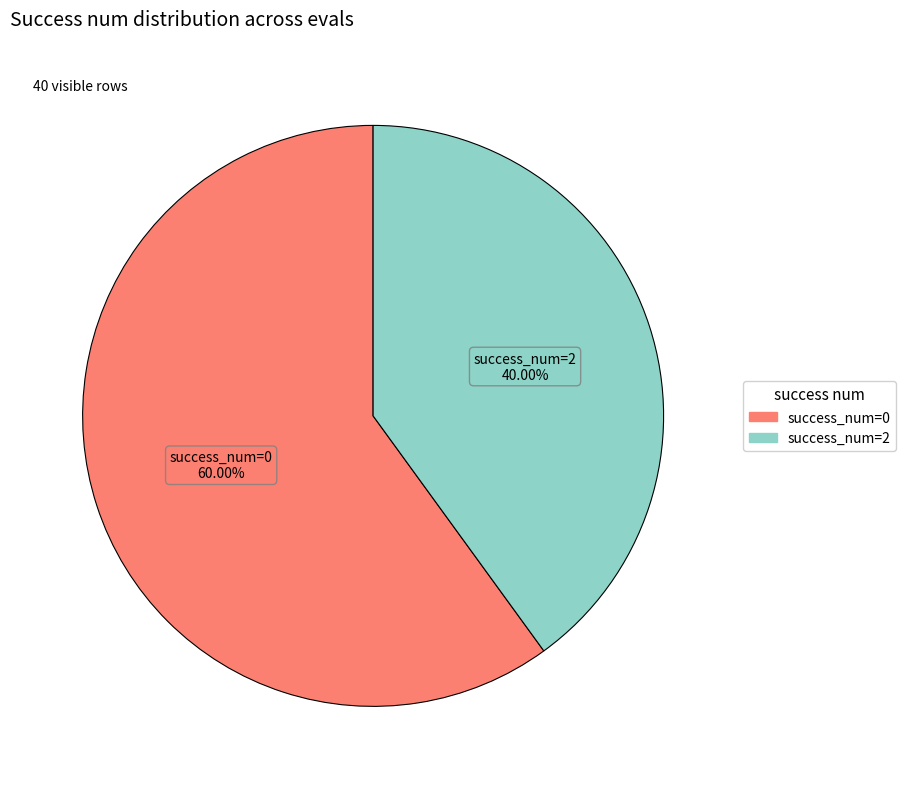

Does any single category account for the majority?

Yes